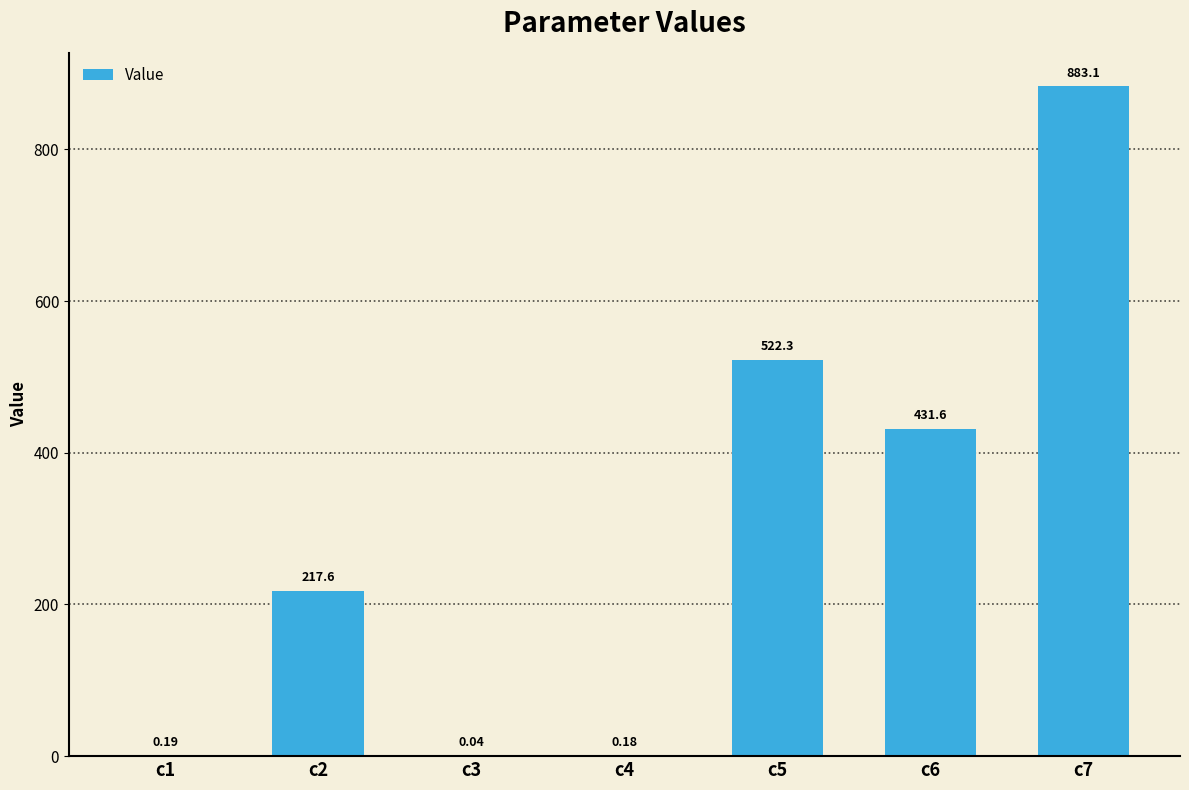

How many categories are shown in the chart?

7